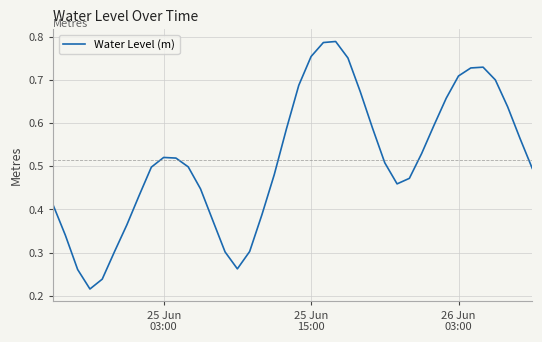

Count the values in the range 0 to 1.

40